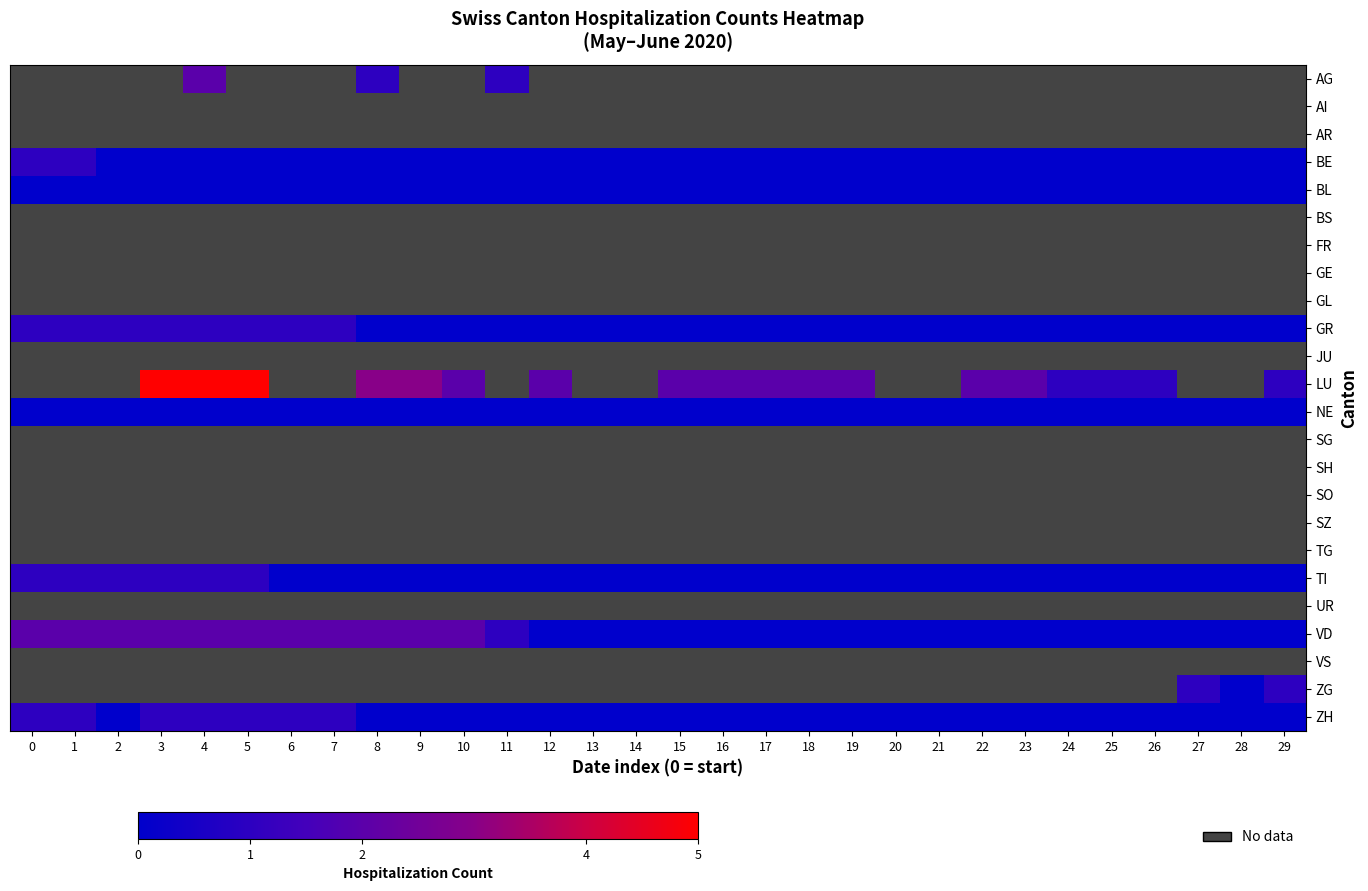

What is the greatest value displayed?

5.0